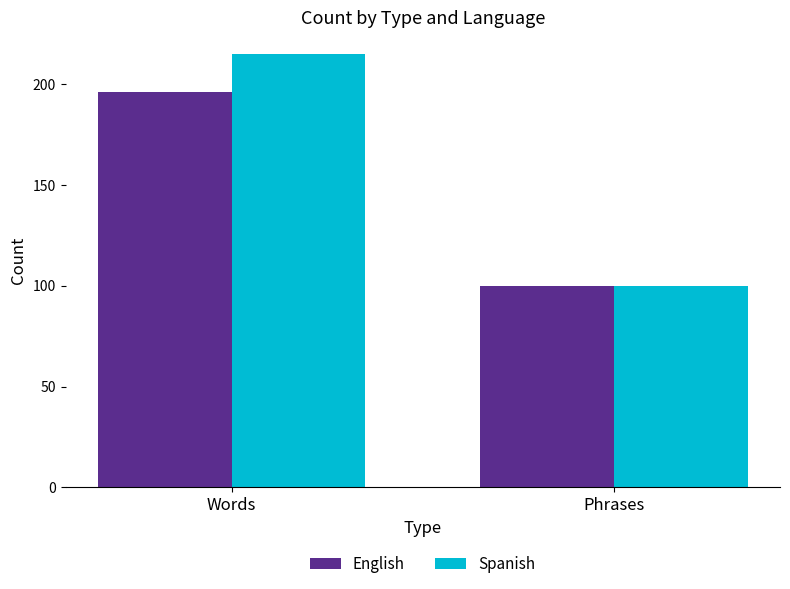

List the labels in order of English value, smallest first.

Phrases, Words